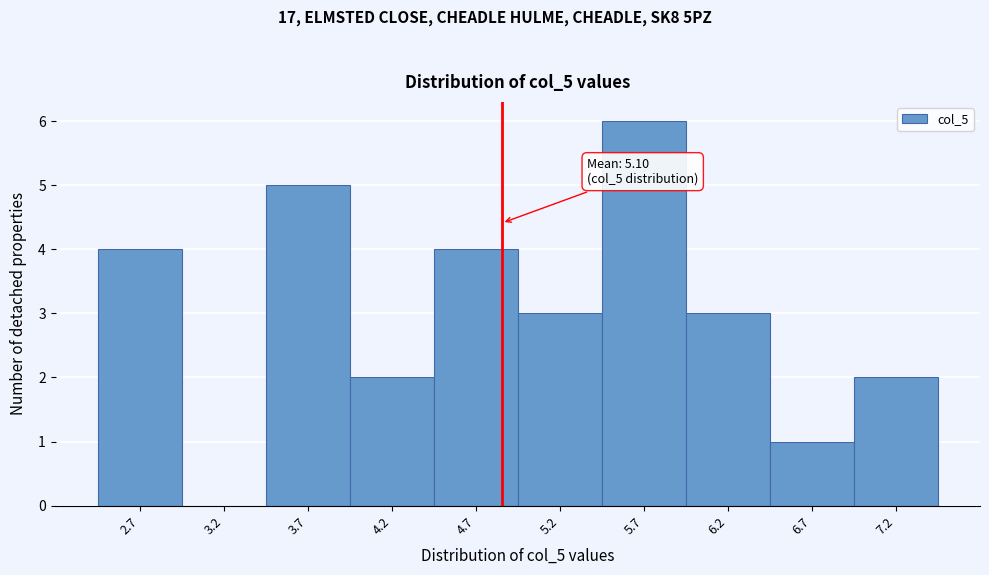

Reading left to right, what are all the values shown in this chart?

2.7=4	3.2=0	3.7=5	4.2=2	4.7=4	5.2=3	5.7=6	6.2=3	6.7=1	7.2=2